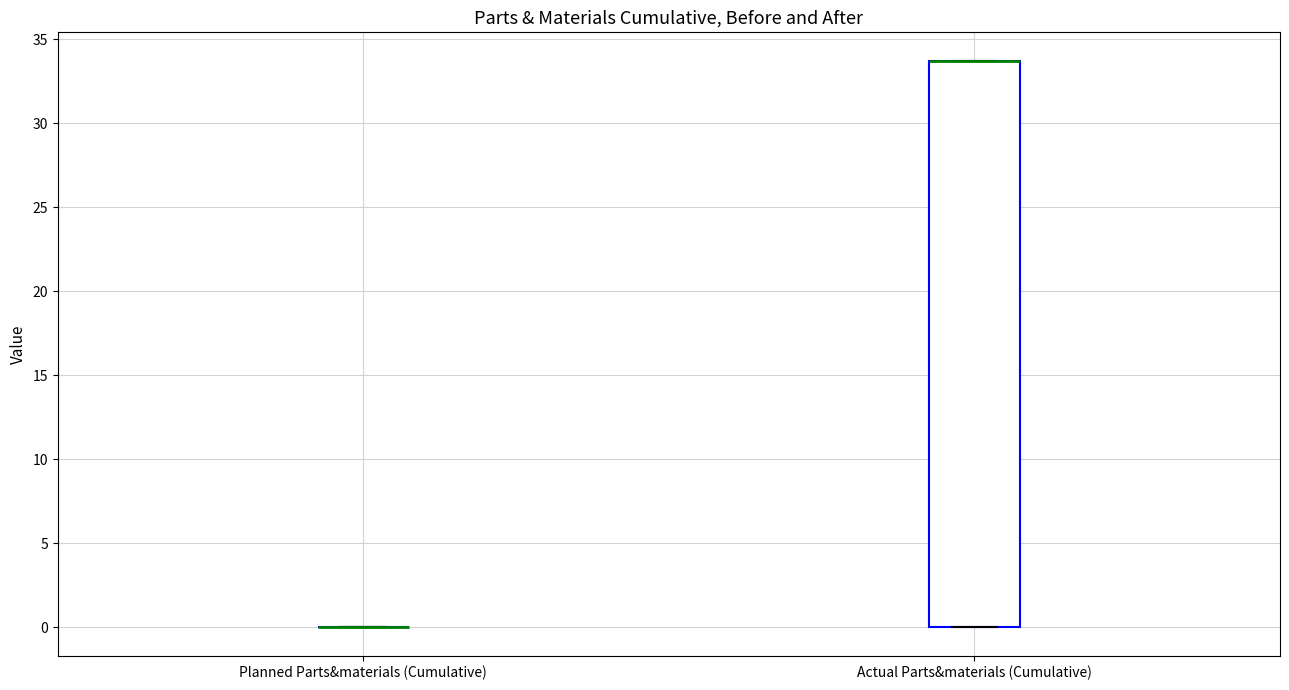

Where is the lower edge of the box for Actual Parts&materials (Cumulative) on the y-axis? The values are not printed on the chart, so give them approximately, as read against the axis.

0.0